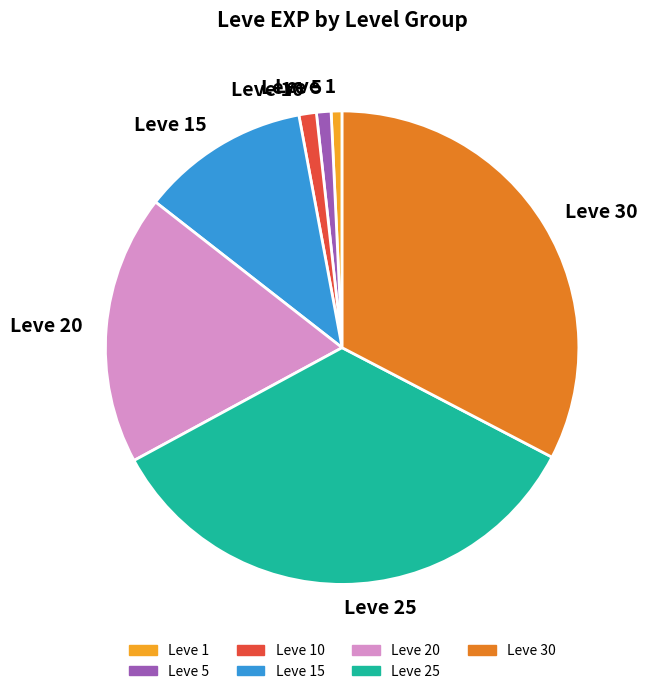

Which slice is the largest?

Leve 25